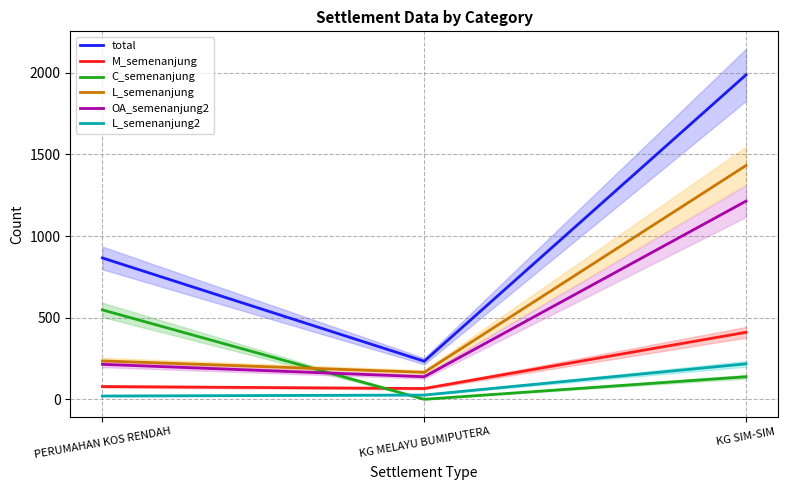

Is it true that OA_semenanjung2 equals 215 at PERUMAHAN KOS RENDAH?

True